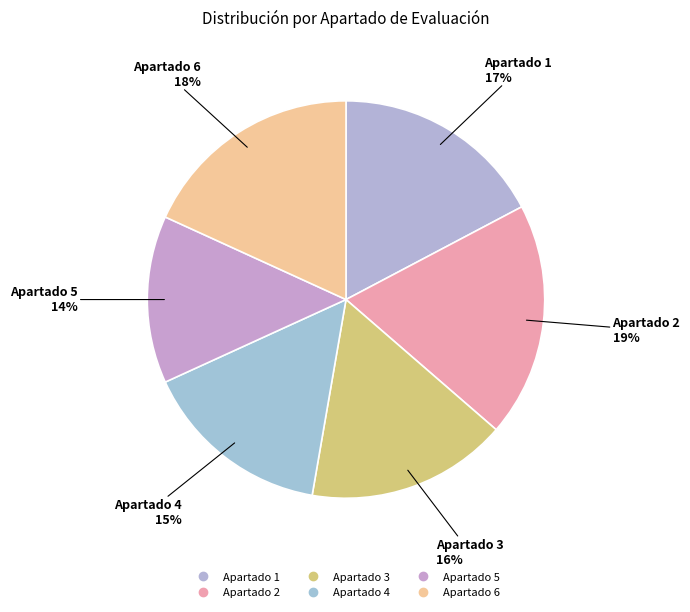

To the nearest percent, what portion does Apartado 4 represent?

15%